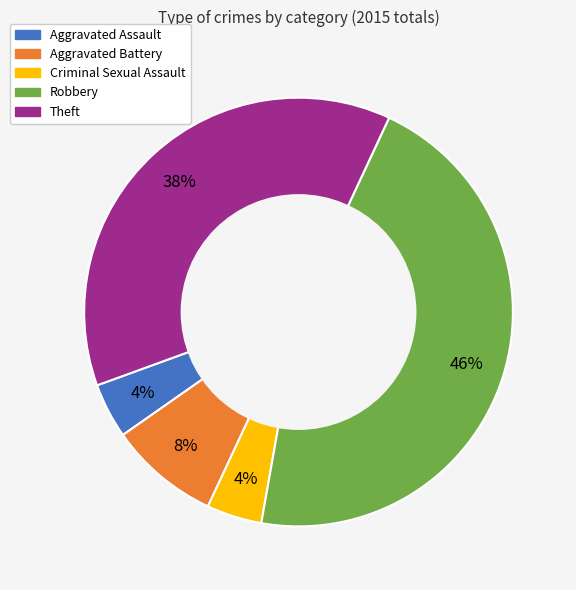

To the nearest percent, what percentage of the pie is Criminal Sexual Assault?

4%